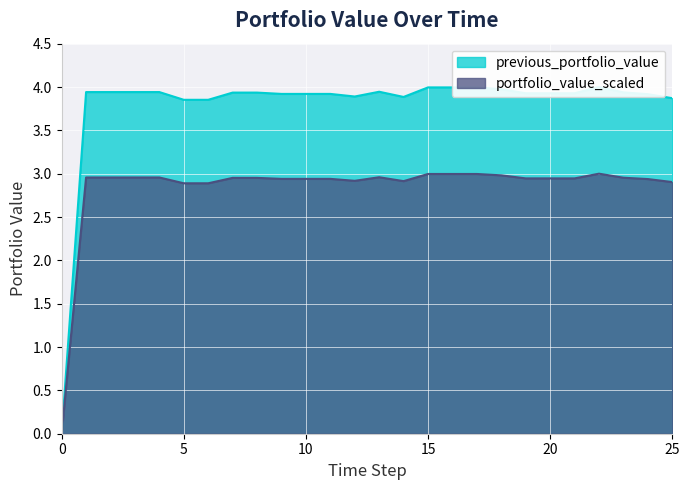

Rank the categories by value from lowest to highest.

0, 5, 6, 25, 14, 12, 24, 9, 10, 11, 19, 20, 21, 7, 8, 23, 1, 2, 3, 4, 13, 18, 15, 16, 17, 22